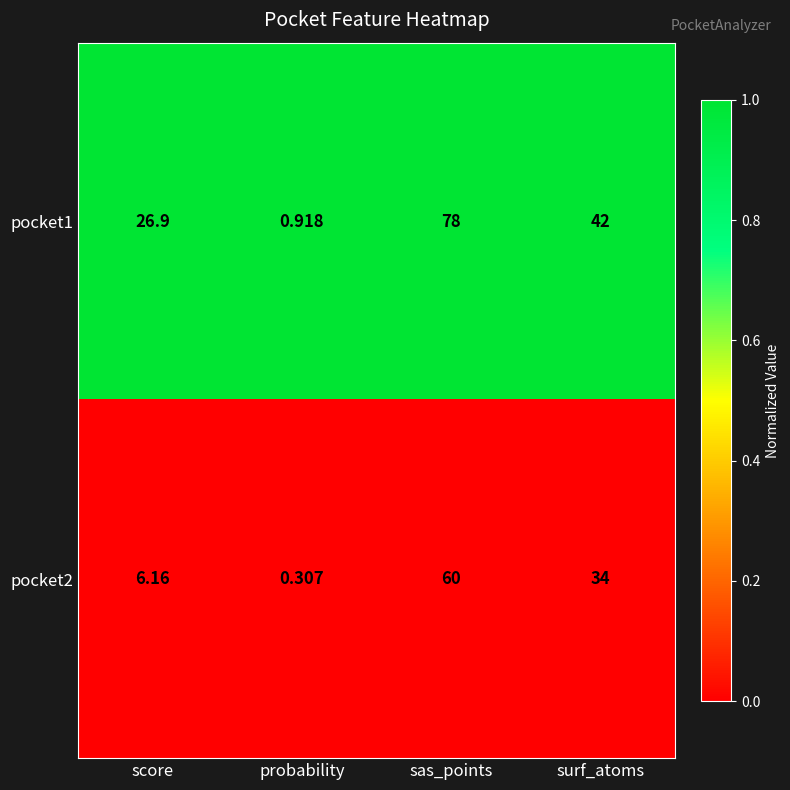

Which category has the lowest value in the pocket2 series?

probability